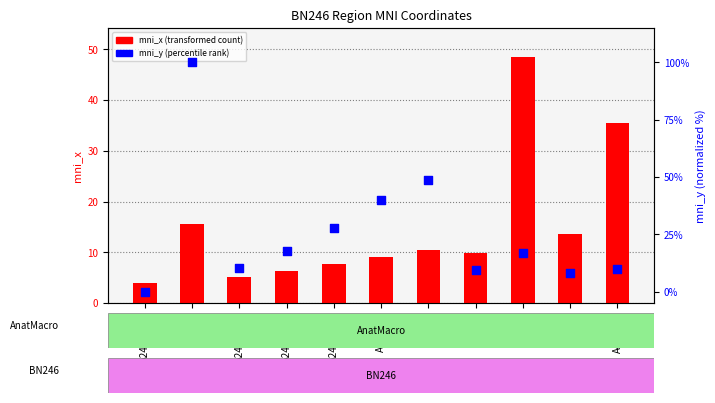

Which series reaches the minimum Y coordinate?

mni_y (percentile rank)